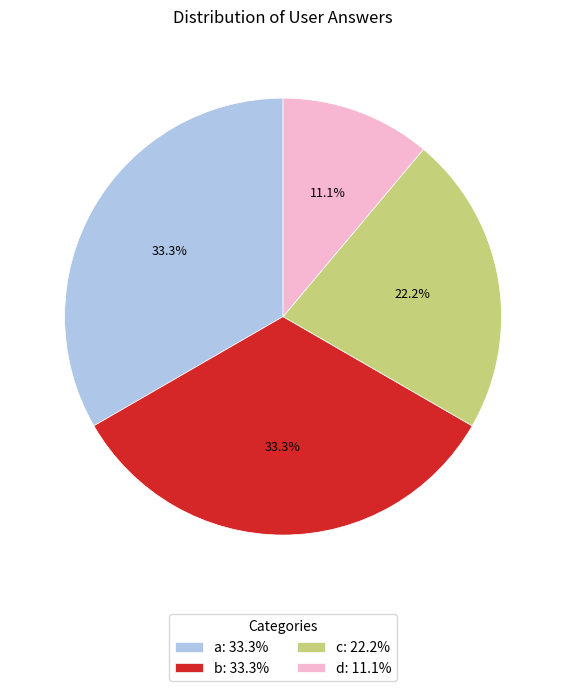

To the nearest percent, what is the difference between the largest and smallest slice percentages?

22%